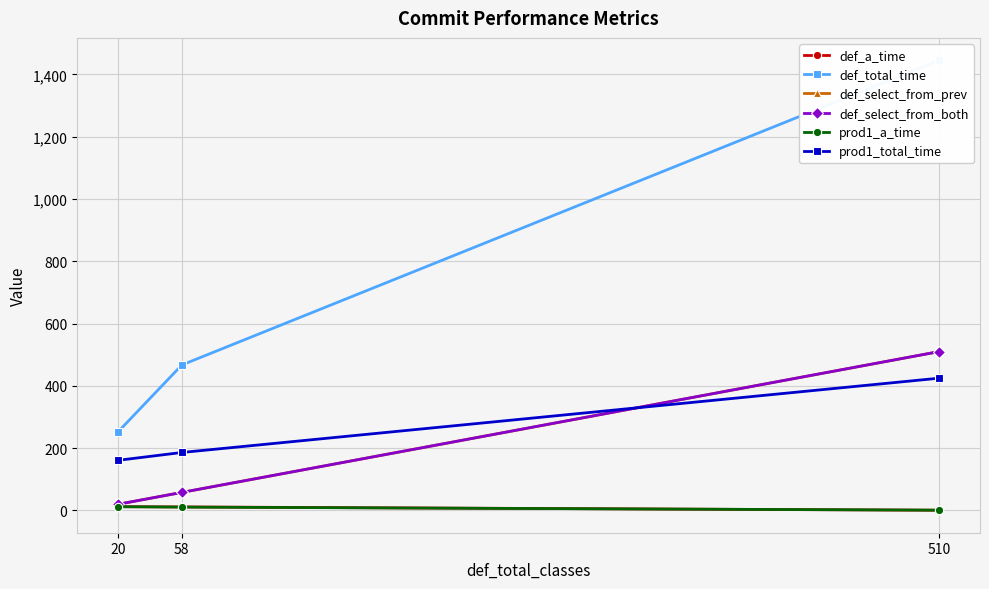

Is it true that prod1_a_time equals 4.9 at 20?

False